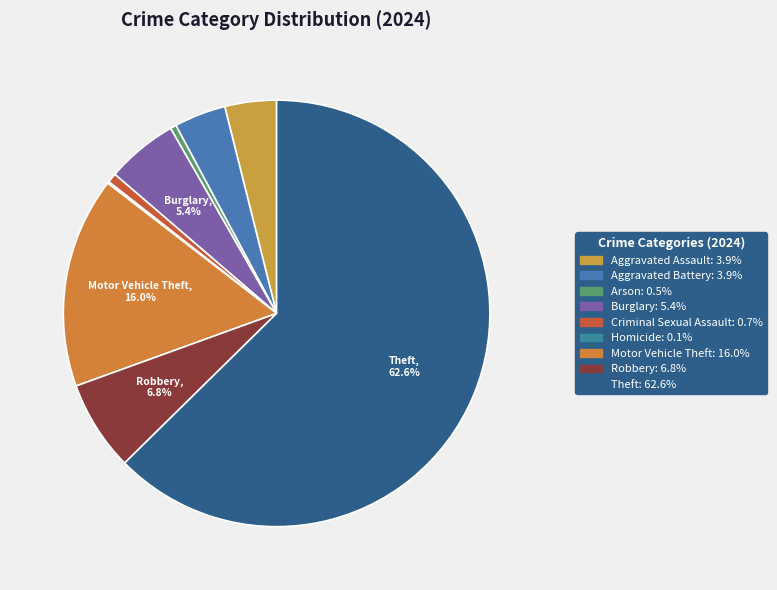

Rank the categories by value from highest to lowest.

Theft, Motor Vehicle Theft, Robbery, Burglary, Aggravated Assault, Aggravated Battery, Criminal Sexual Assault, Arson, Homicide